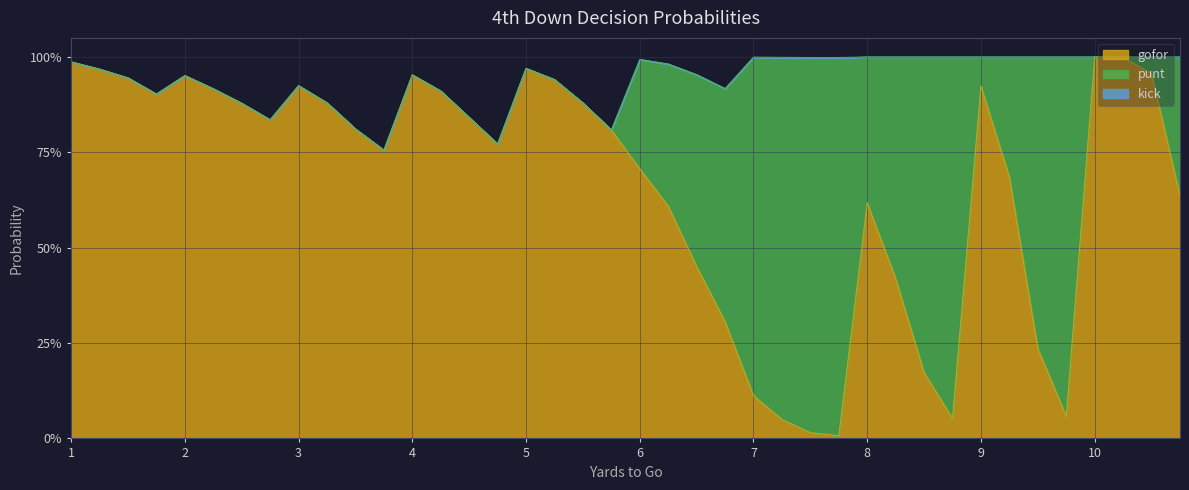

What is the total value across all series at 3?

0.9